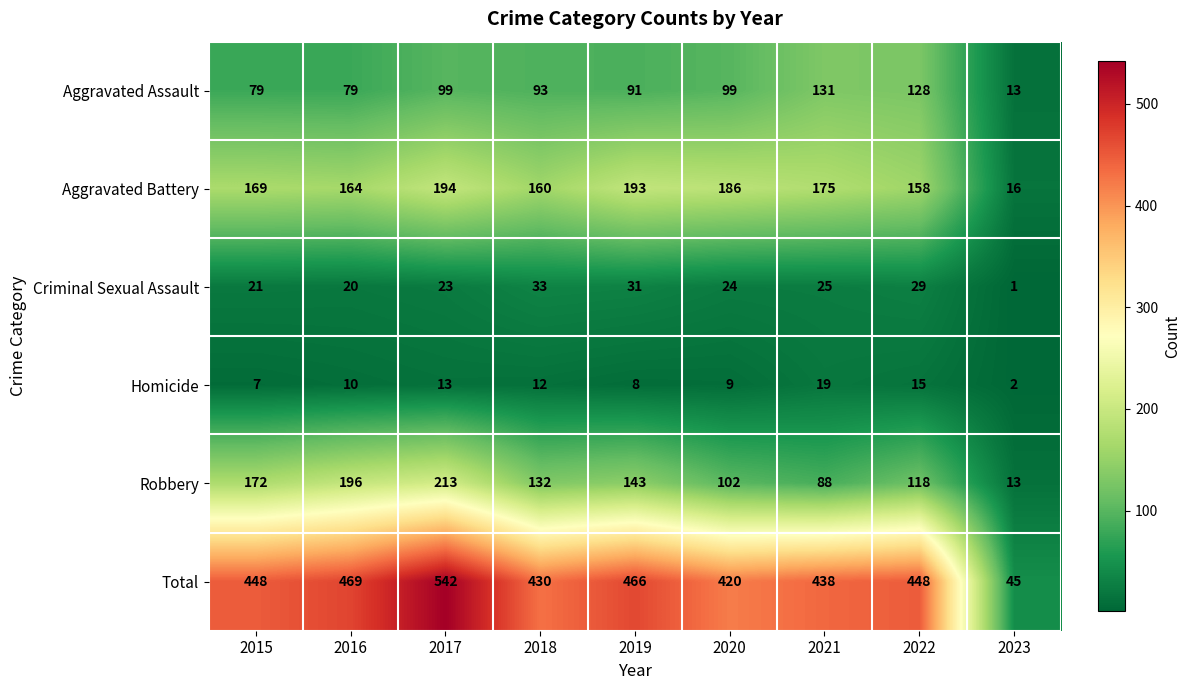

The value of Aggravated Assault at 2017 is 99. True or false?

True